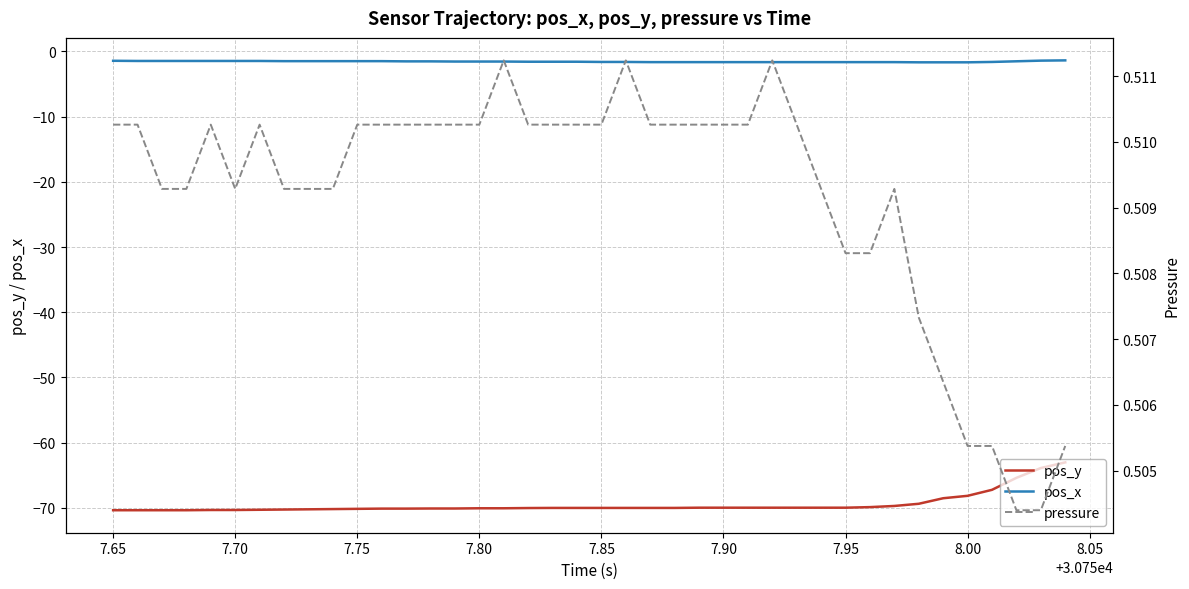

Is it true that pos_y equals -70.1 at 7.80?

True